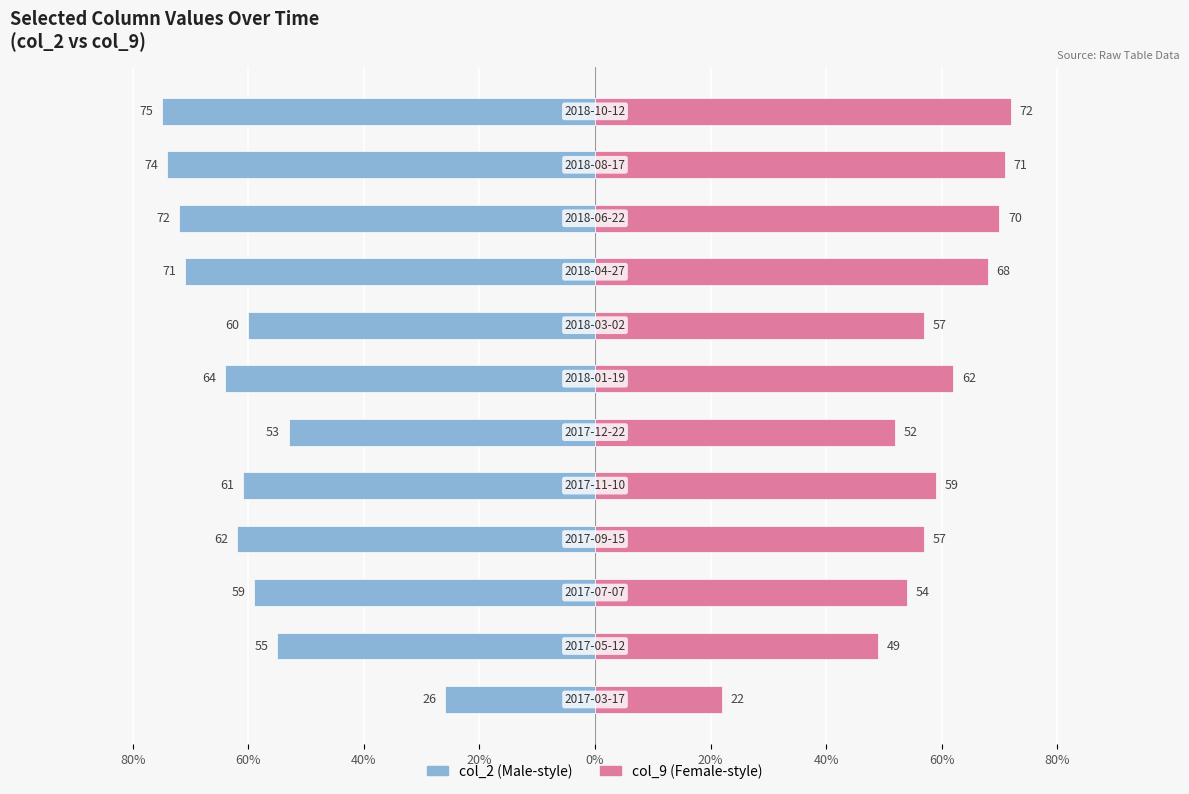

How many bars are there in total?

24